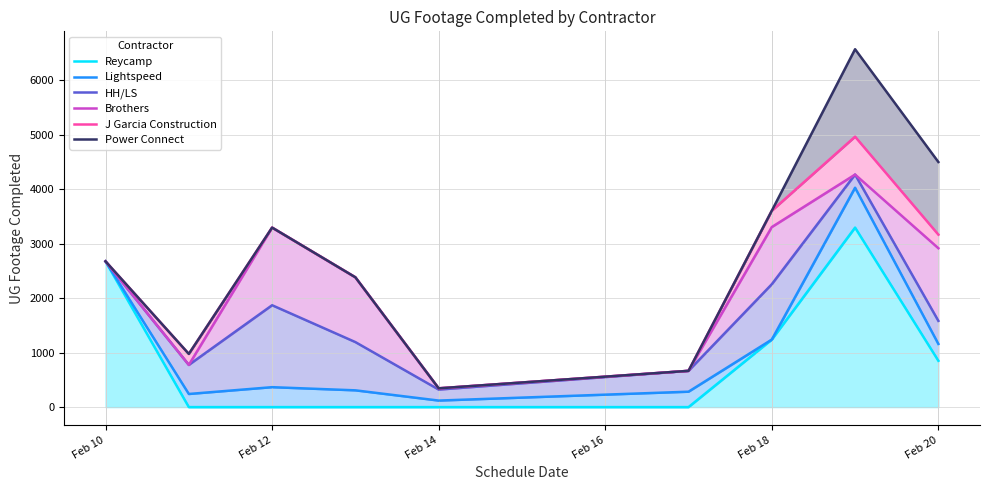

Reading right to left, what are all the values shown in this chart?

Reycamp: 851	3297	1240	0	0	0	0	0	2677
Lightspeed: 1160	4029	1240	283	120	308	366	241	2677
HH/LS: 1584	4271	2257	666	322	1194	1871	775	2677
Brothers: 2918	4271	3307	666	345	2384	3297	775	2677
J Garcia Construction: 3168	4967	3607	666	345	2384	3297	977	2677
Power Connect: 4502	6573	3607	666	345	2384	3297	977	2677